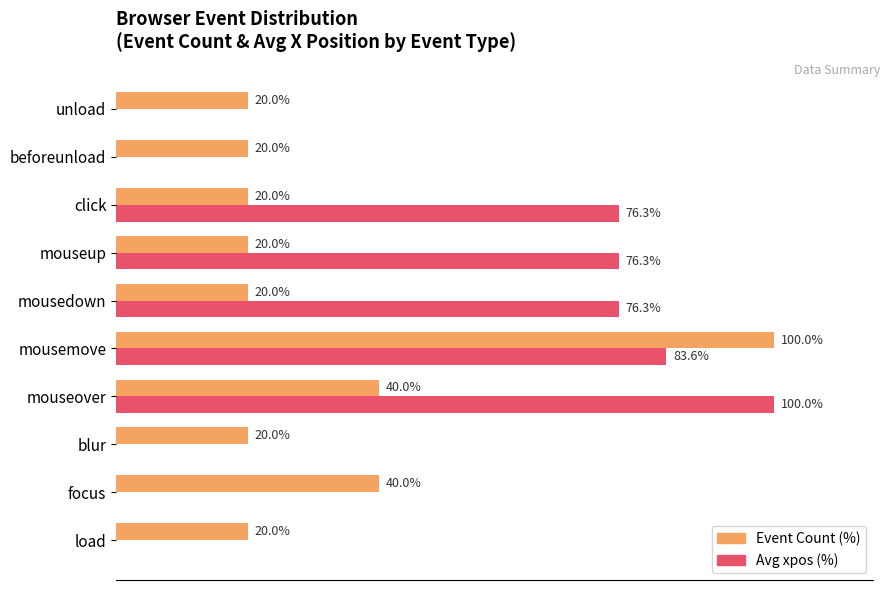

Is the value of Event Count (%) at focus greater than the value of Avg xpos (%) at unload?

Yes